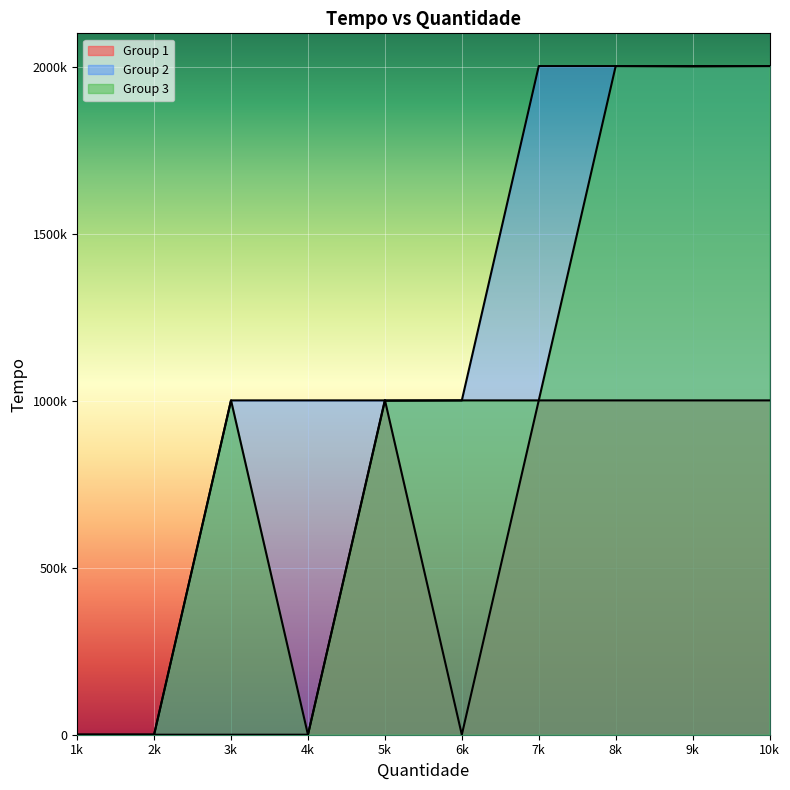

After their last crossing, which series has the higher values: Group 1 or Group 2?

Group 2